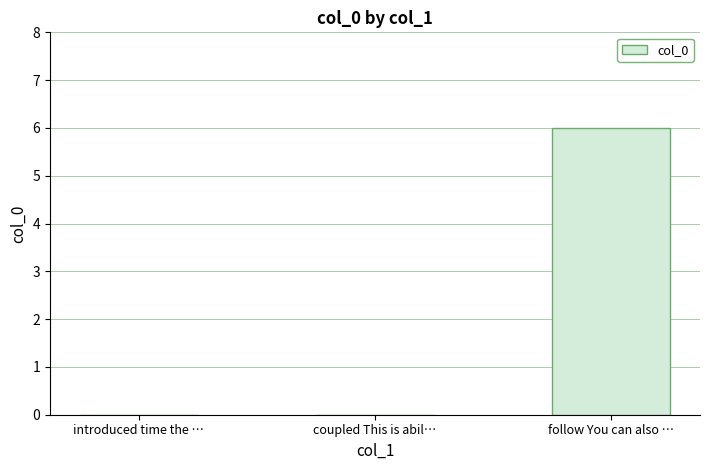

The chart shows a value of 0 at coupled This is abil…. True or false?

True